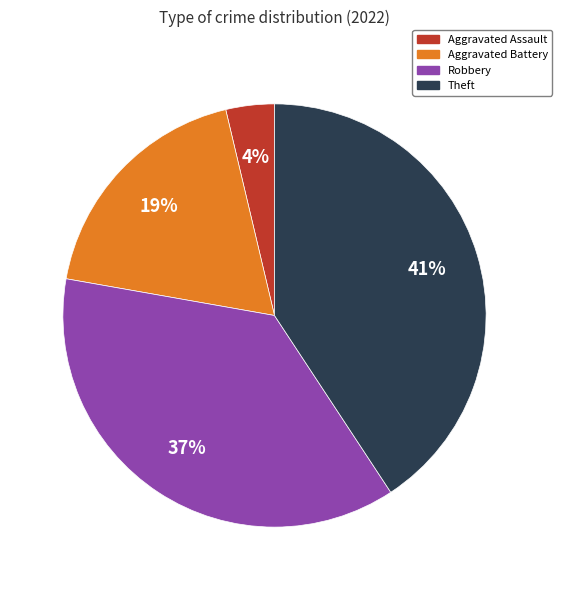

To the nearest percent, what is the average slice percentage?

25%